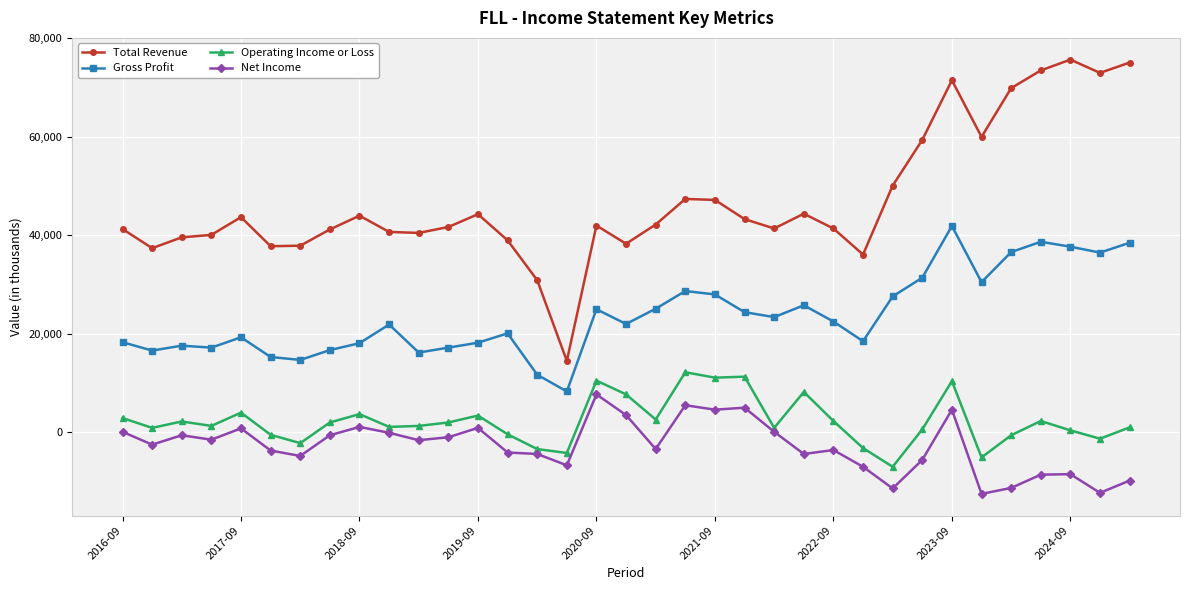

What is the maximum value for Net Income?

7700